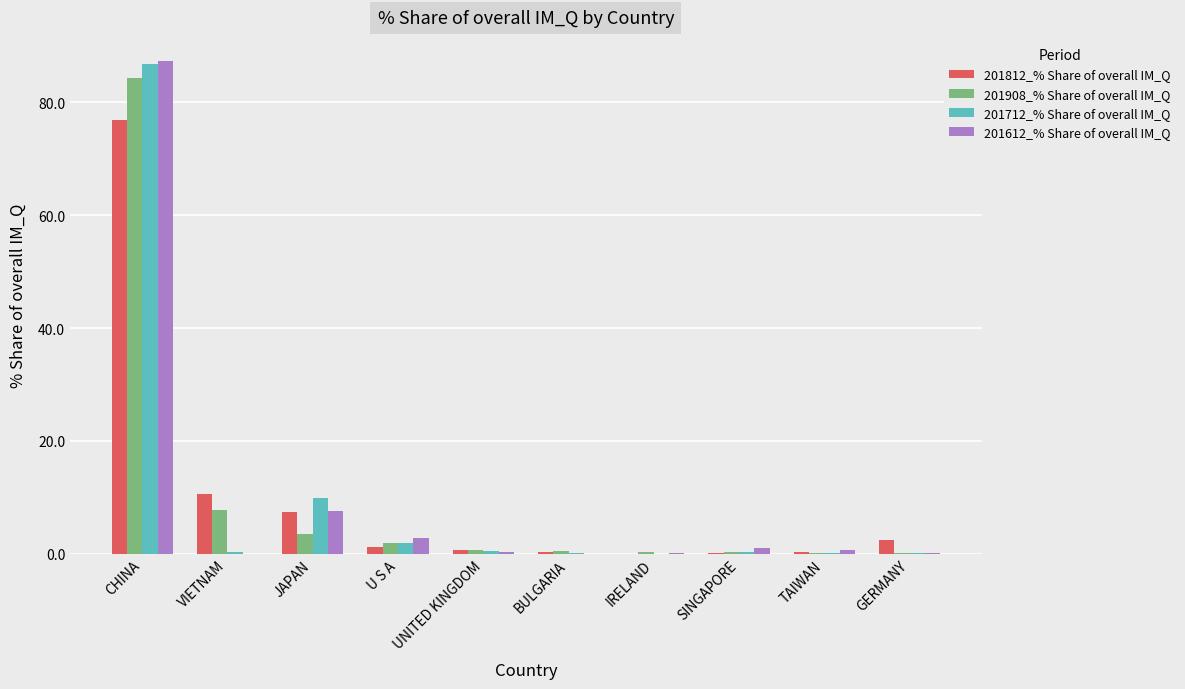

What is the difference between the 201712_% Share of overall IM_Q values at TAIWAN and GERMANY?

0.1